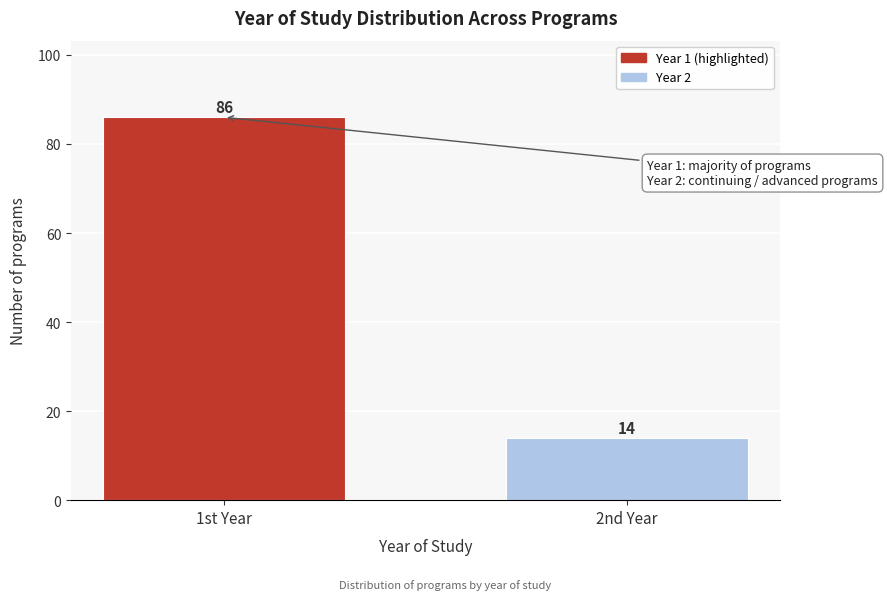

Reading right to left, list all the values displayed in this chart.

2nd Year=14	1st Year=86